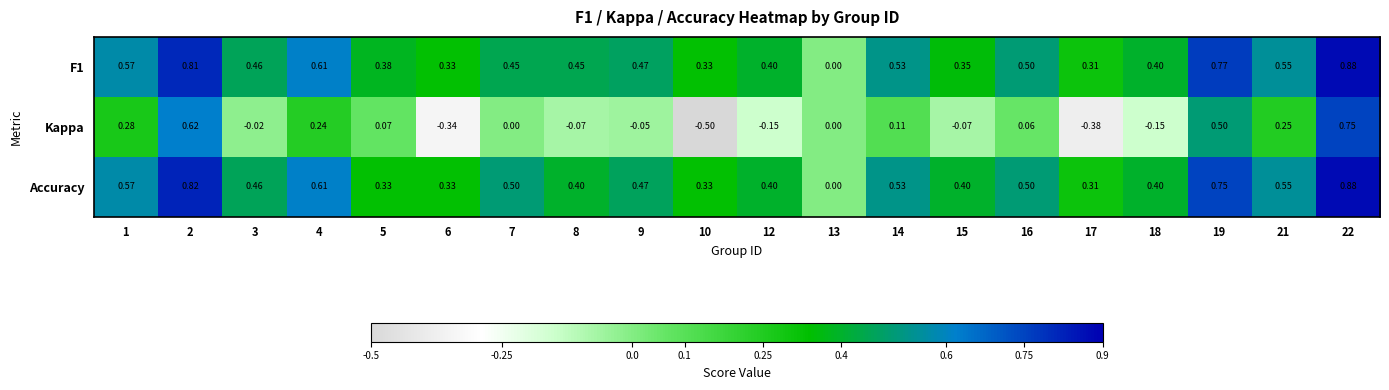

How many data points does each series have?

20